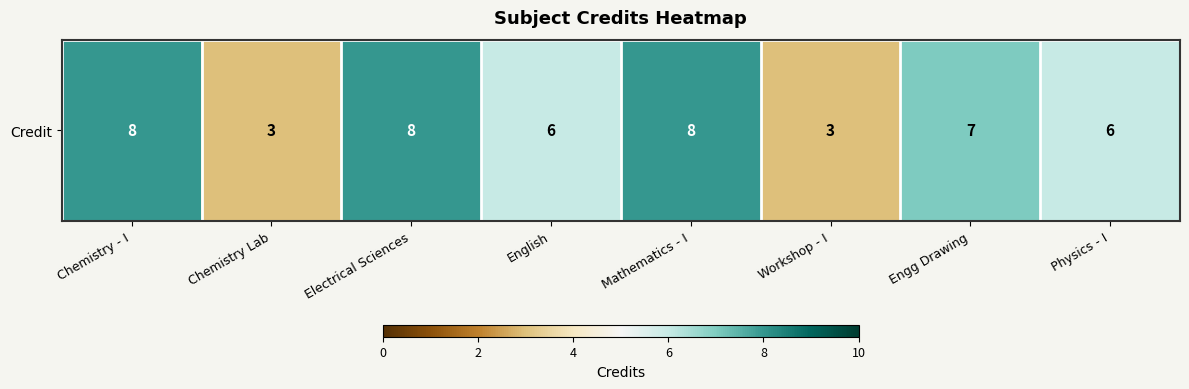

What is the greatest value displayed?

8